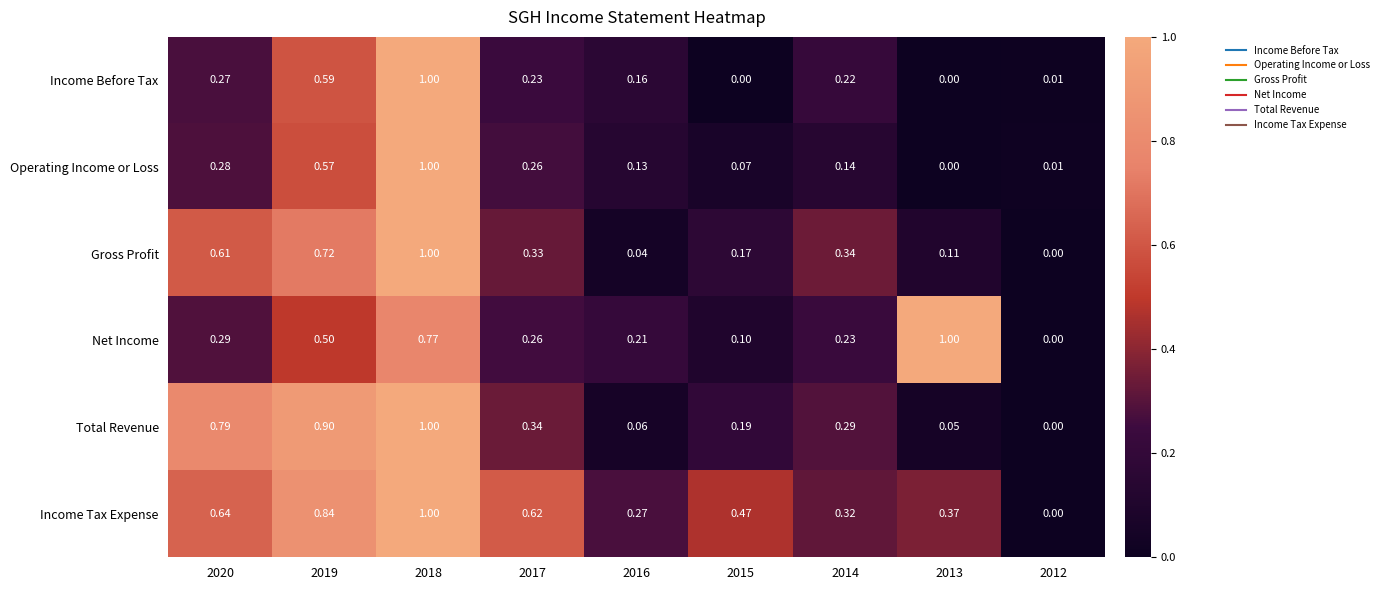

How many positive values does the Gross Profit series have?

8